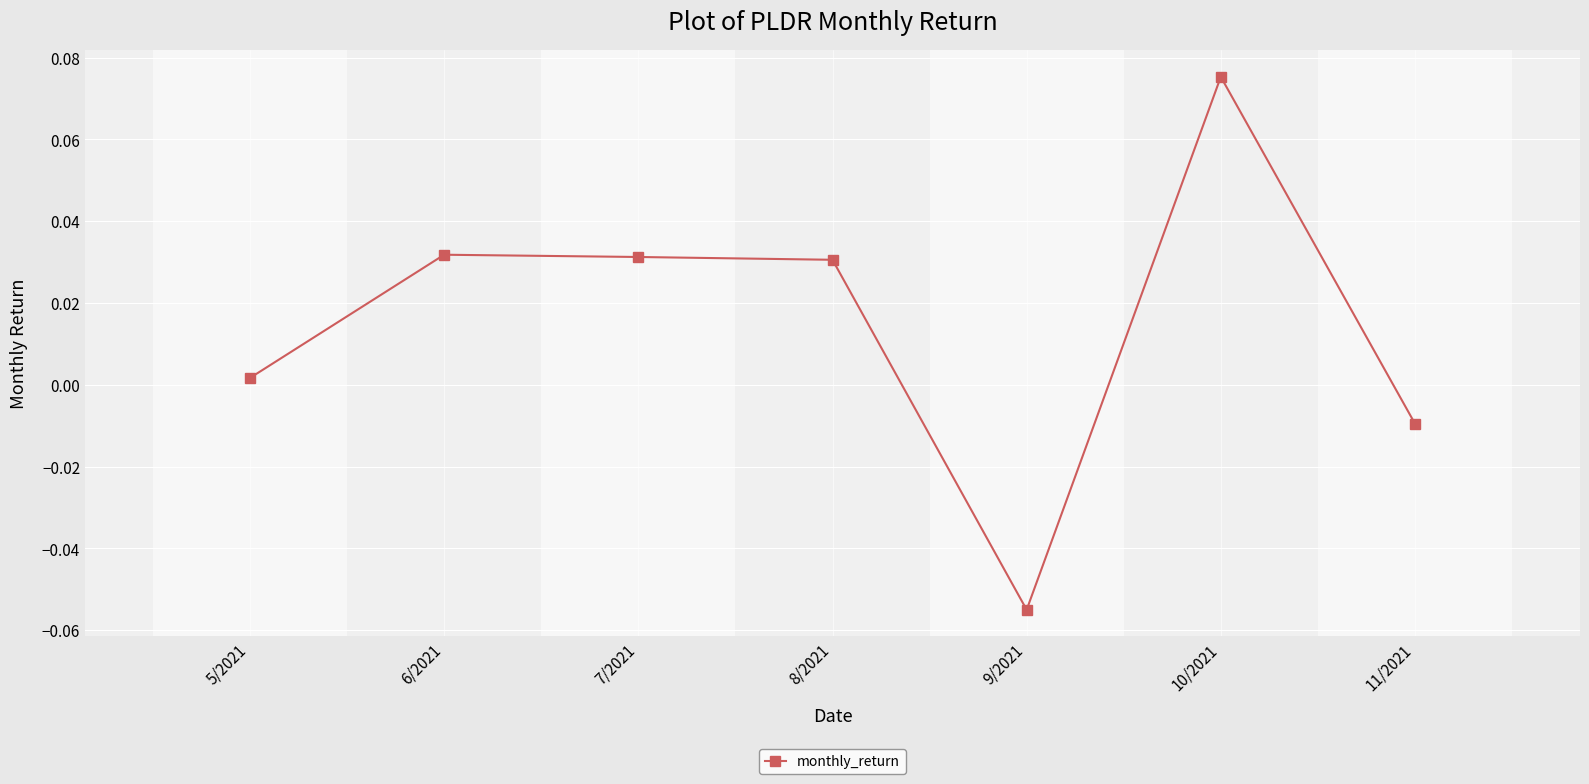

How many values are above zero?

5